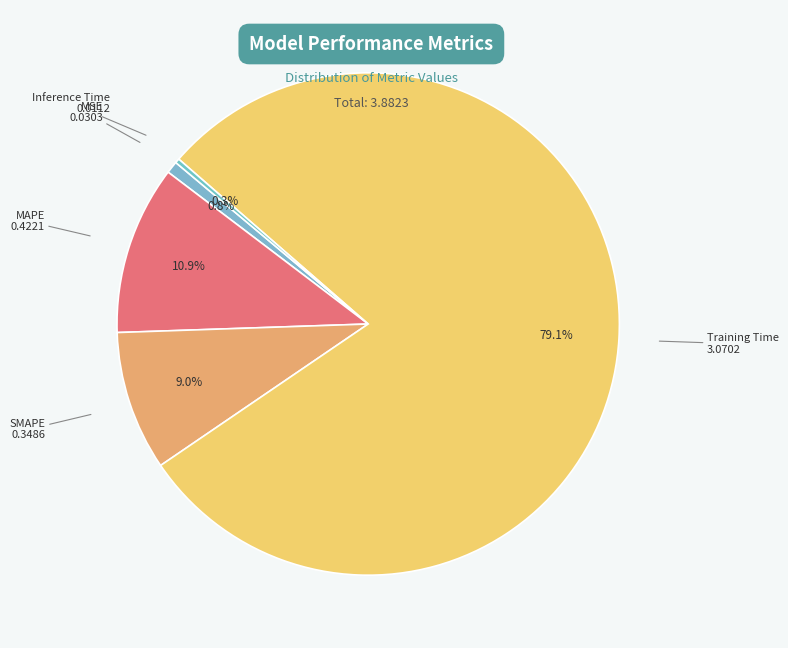

How many segments does this pie chart have?

5